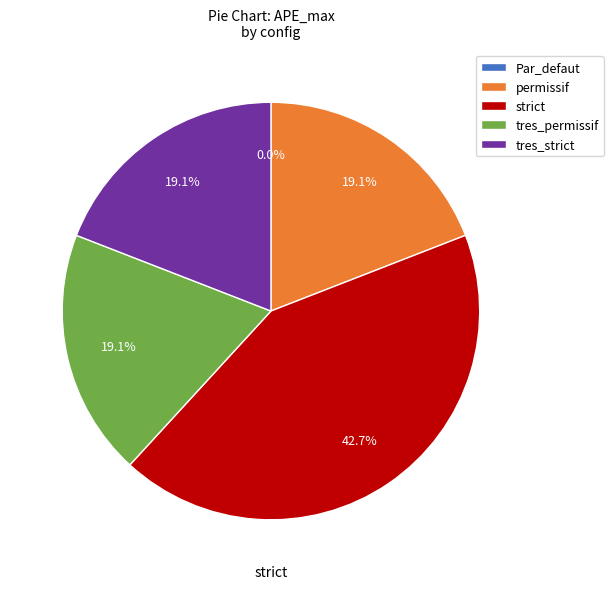

Is there any slice that represents more than half of the pie?

No